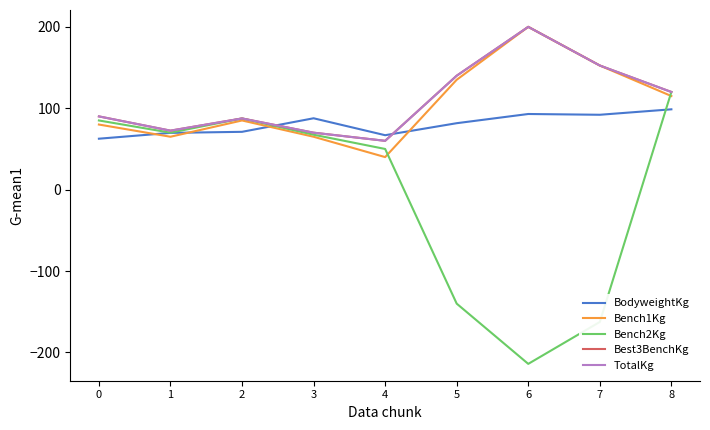

What is the value of the Bench1Kg point at the 4th from the left?

65.0